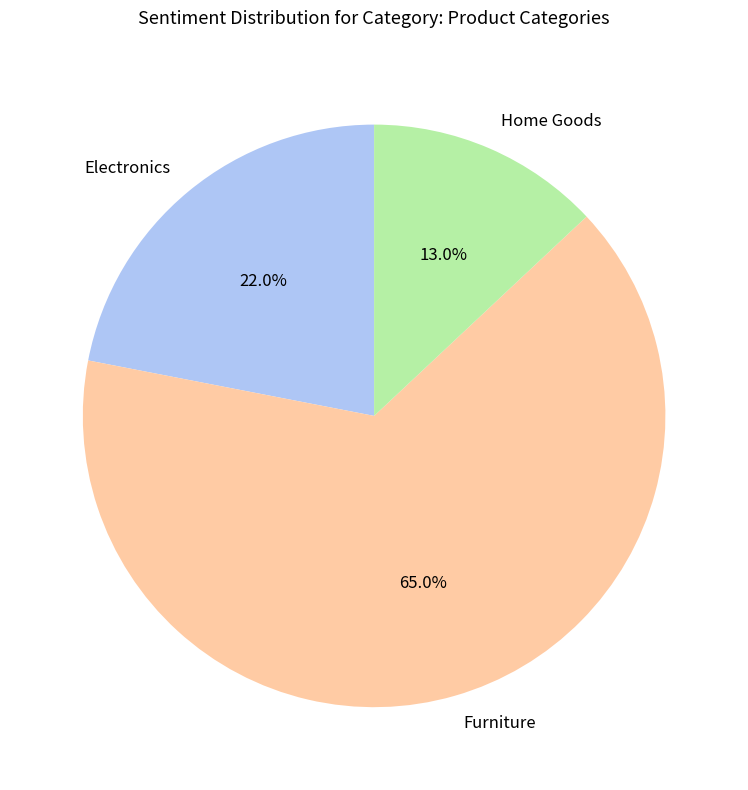

Does Furniture represent more than half of the total?

Yes